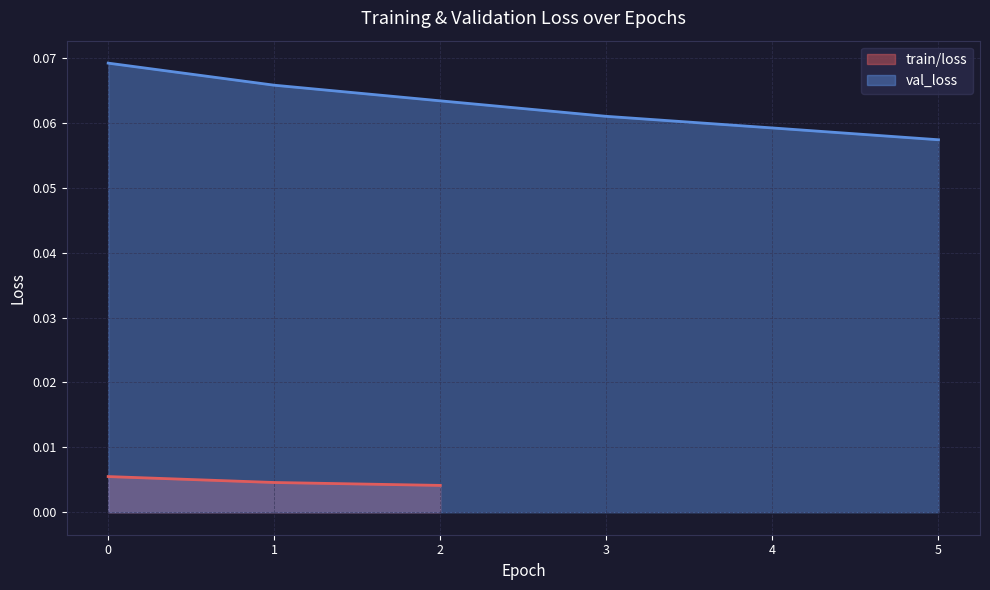

The value of val_loss at 4 is 0.0. True or false?

False